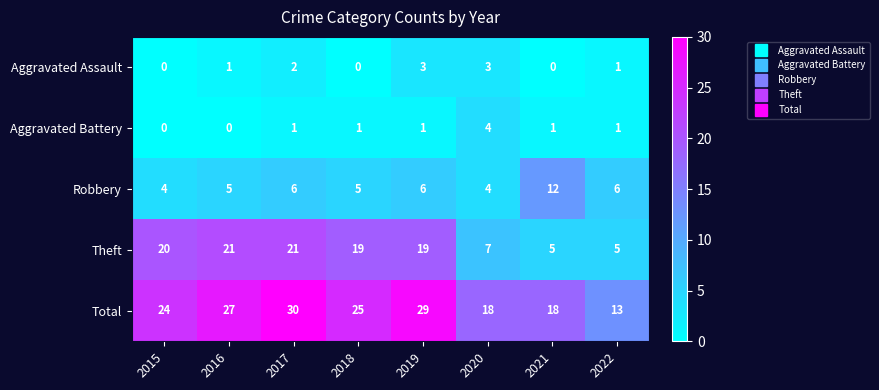

What is the maximum value for Theft?

21